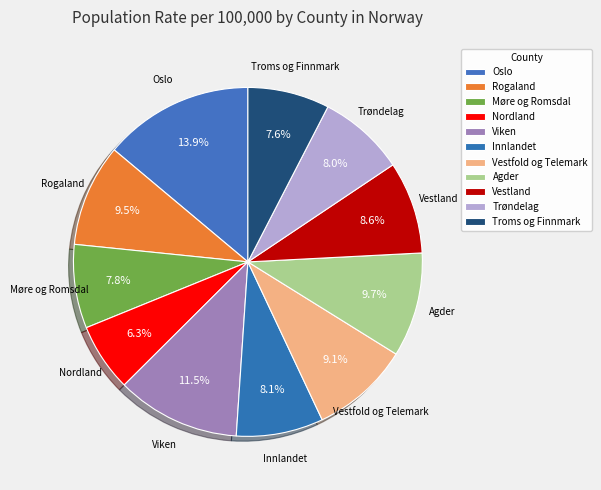

Is there a majority slice in this chart?

No